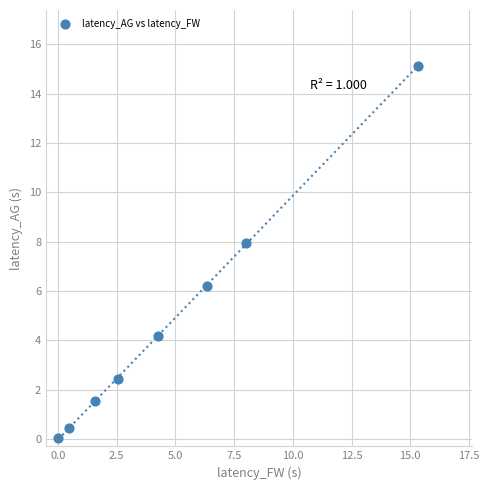

What is the average Y value?

4.7